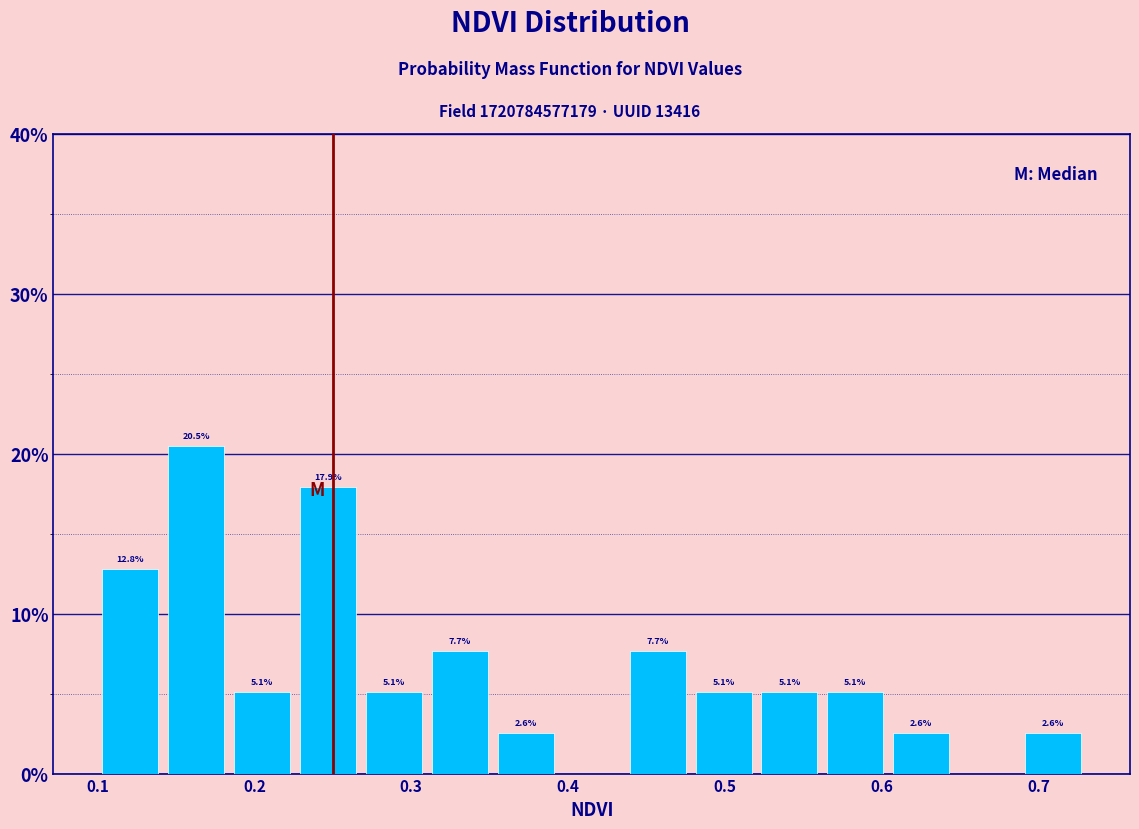

Over which range of the x-axis is the bar tallest?

0.142 to 0.184